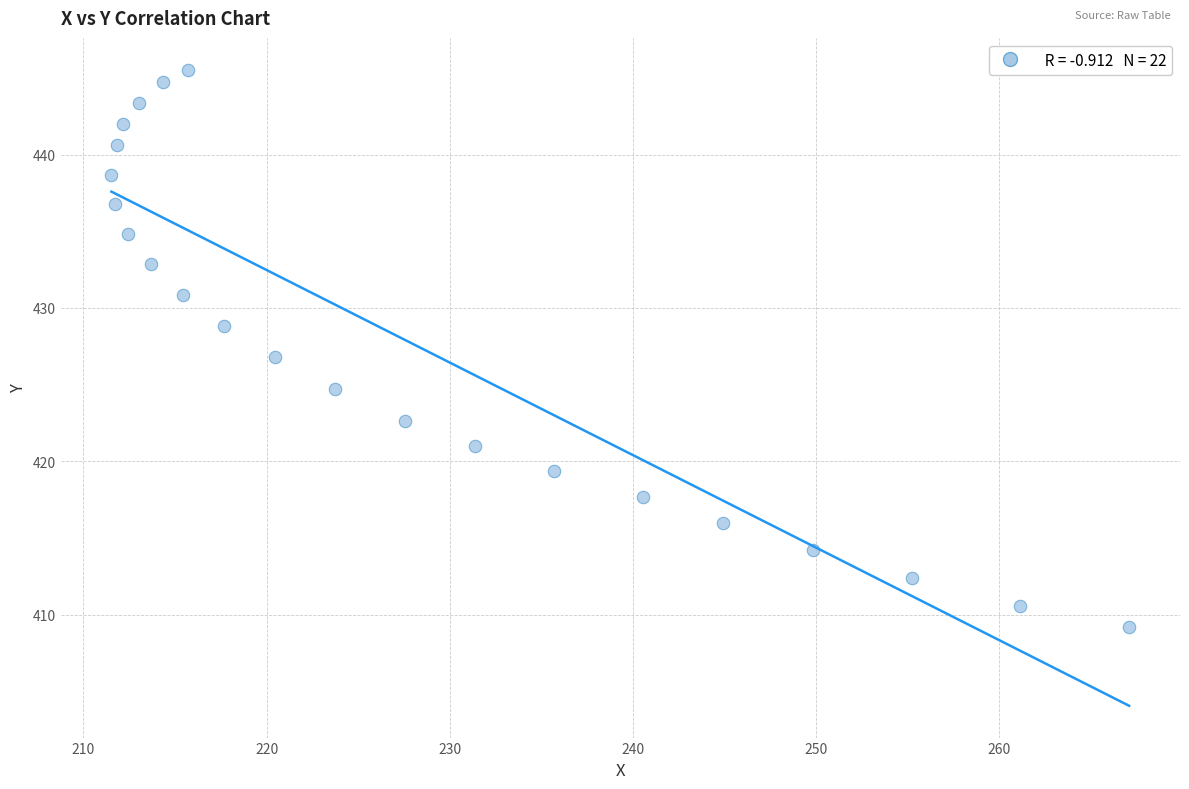

What is the range of X values (max minus min)?

55.6